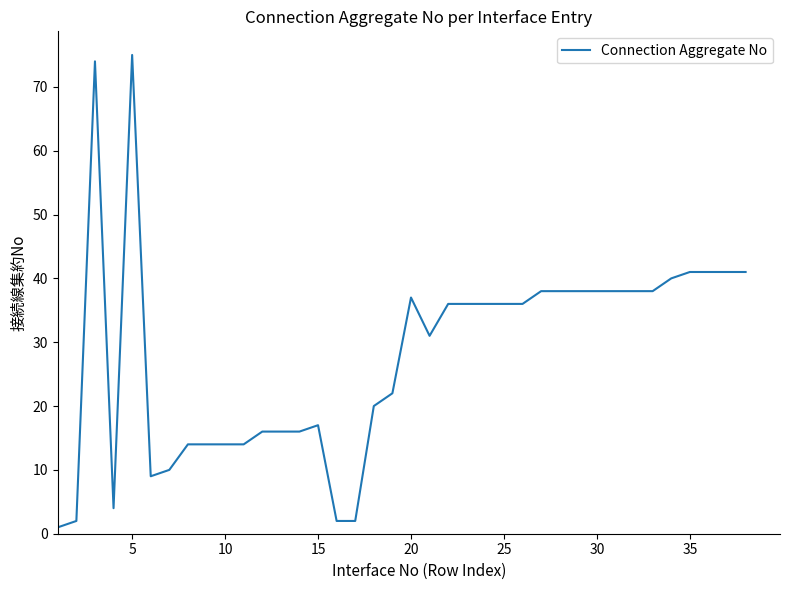

What is the greatest value displayed?

75